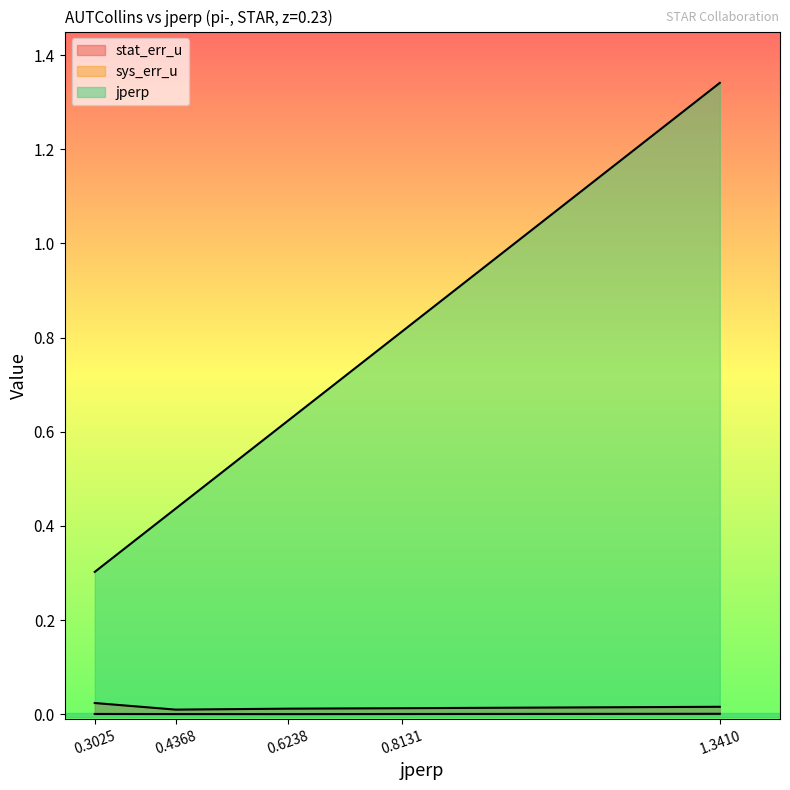

True or false: sys_err_u and jperp cross at least once.

False